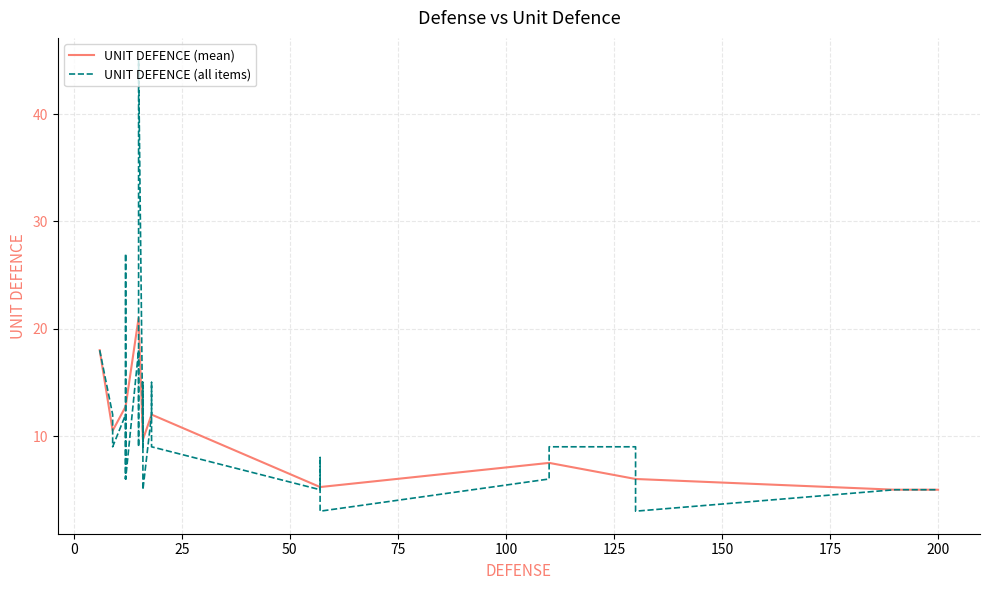

At which category does the chart reach its peak across all series?

15